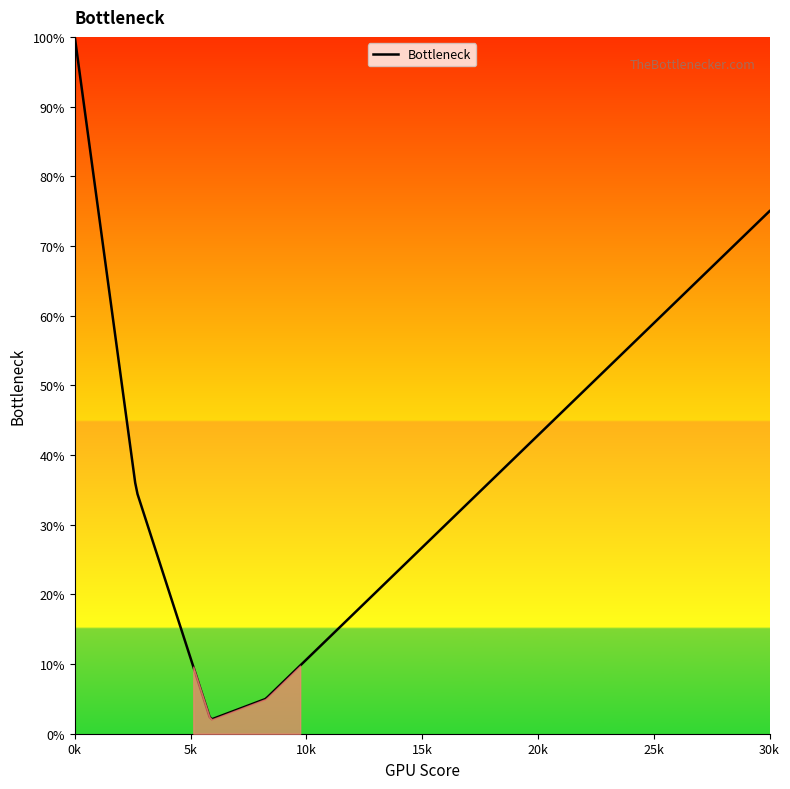

What is the smallest value displayed?

2.1